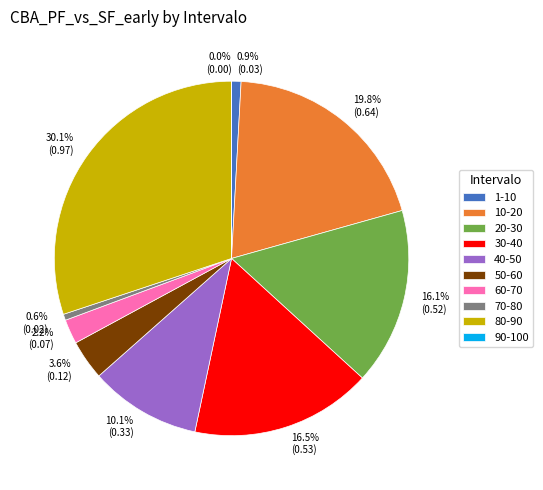

Which slice is the largest?

80-90